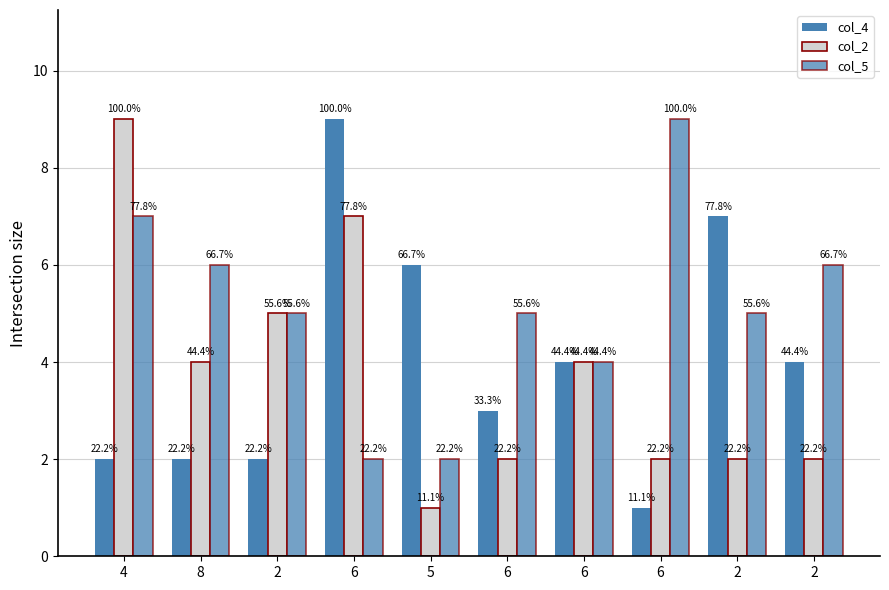

What is the label of the 4th bar from the right?

6